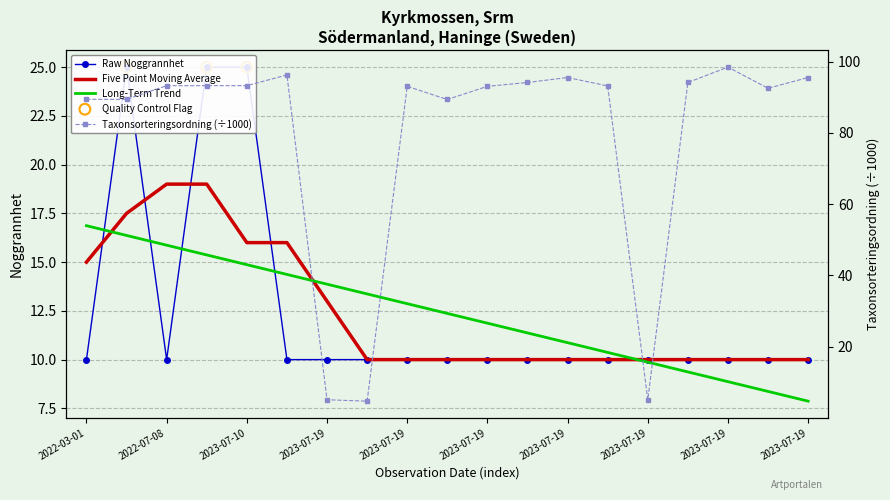

Which series contains the highest Y value?

Taxonsorteringsordning